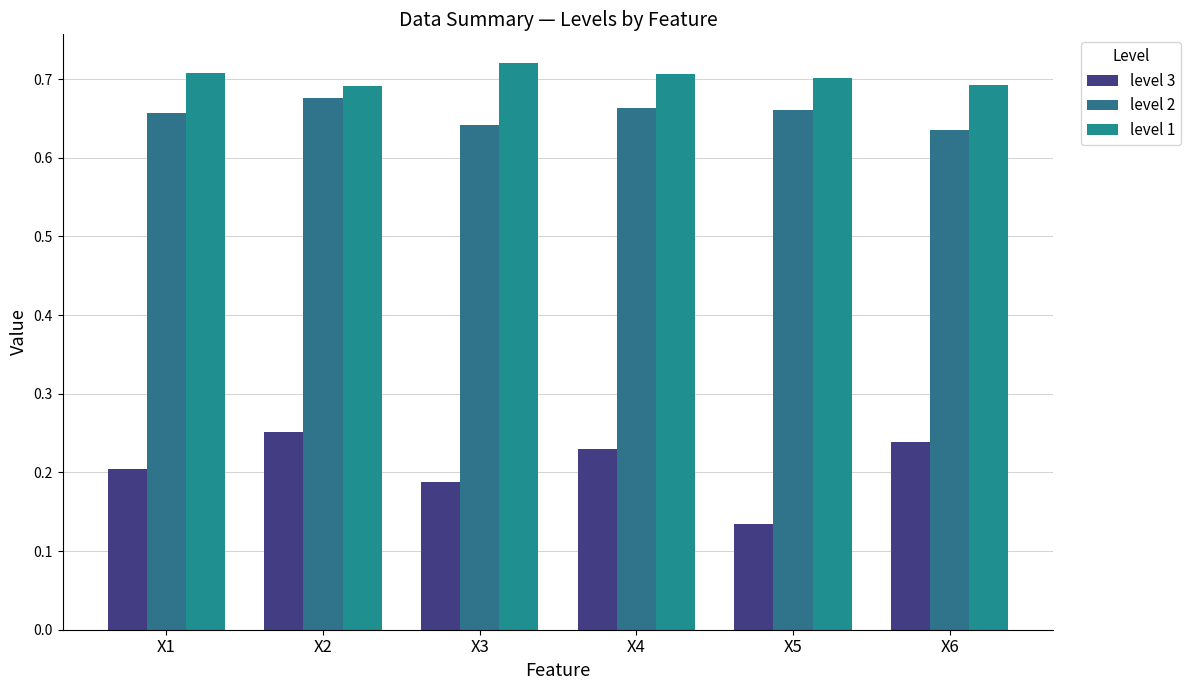

Between X5 and X1, which is larger?

X1